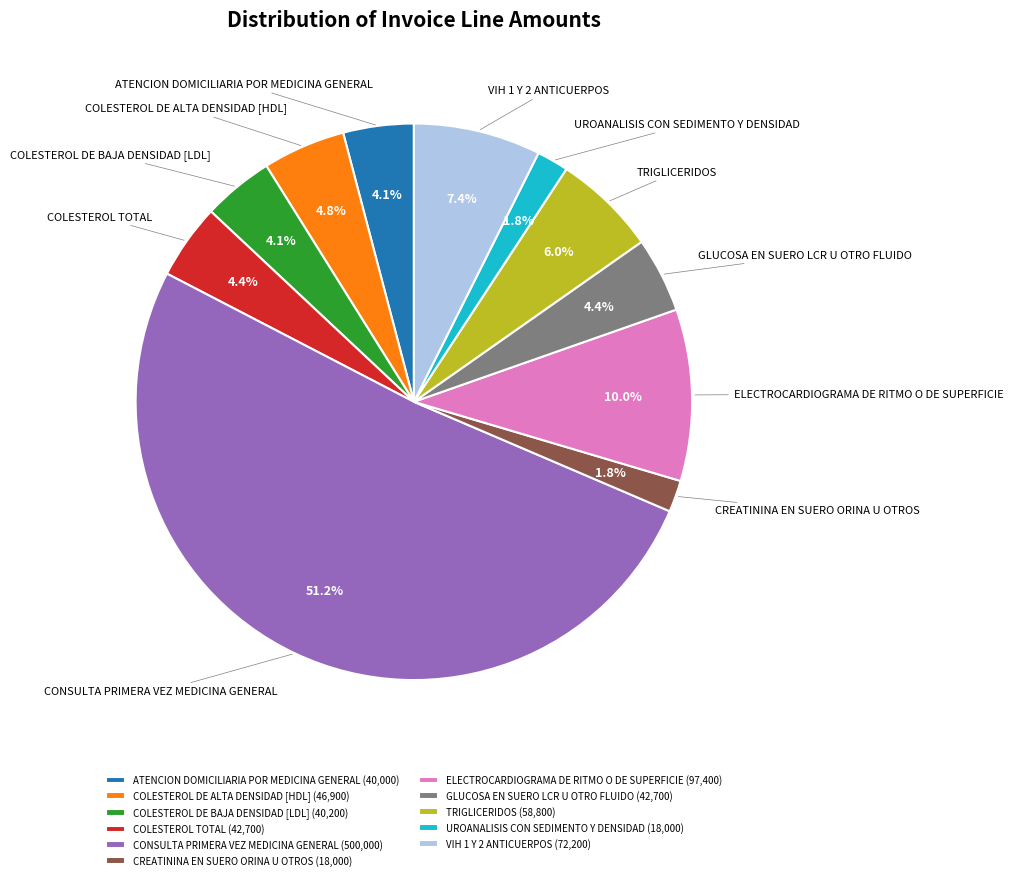

To the nearest percent, what is the difference between the largest and smallest slice percentages?

49%